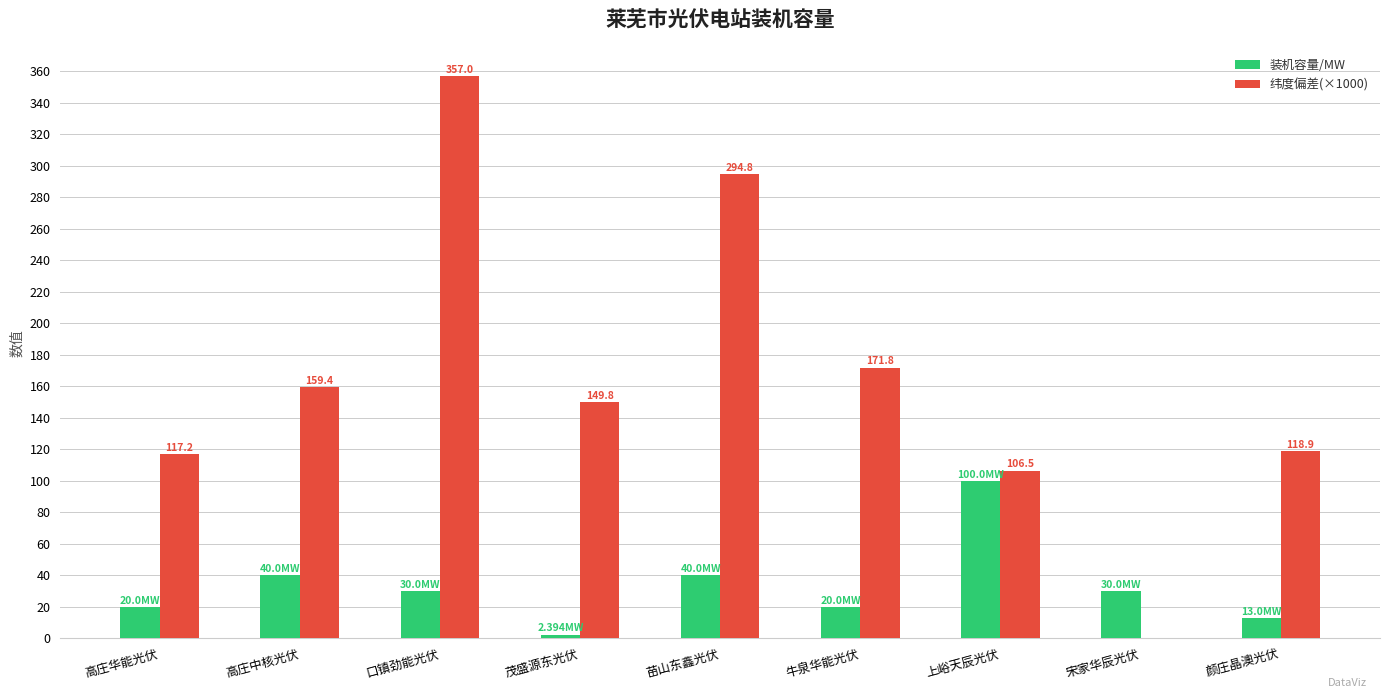

Which series has the largest total across all categories?

纬度偏差(×1000)